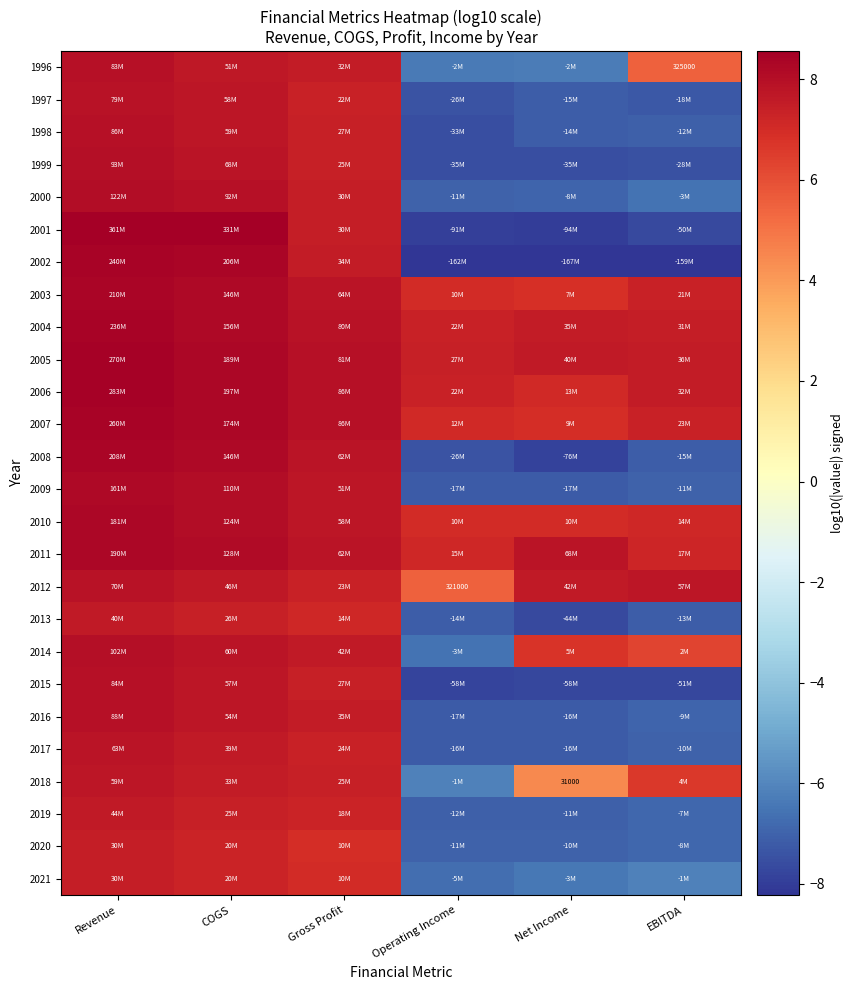

What is the lowest value of the 2019 series?

-7.1